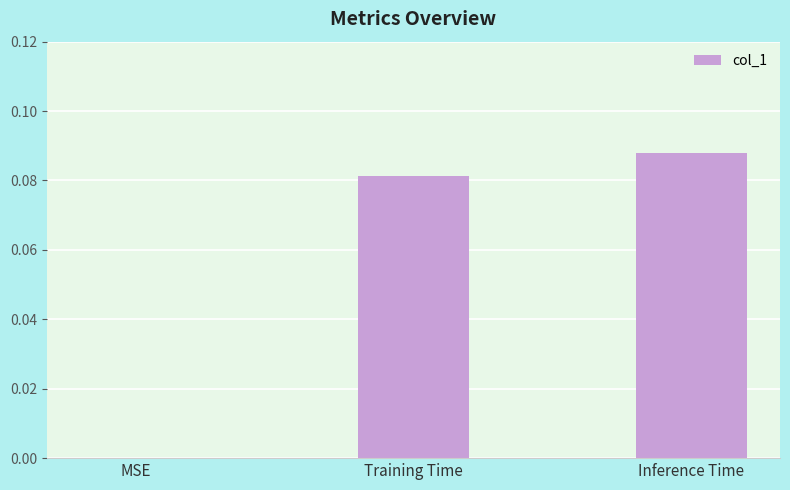

True or false: the data shows 0.0 at Training Time.

False